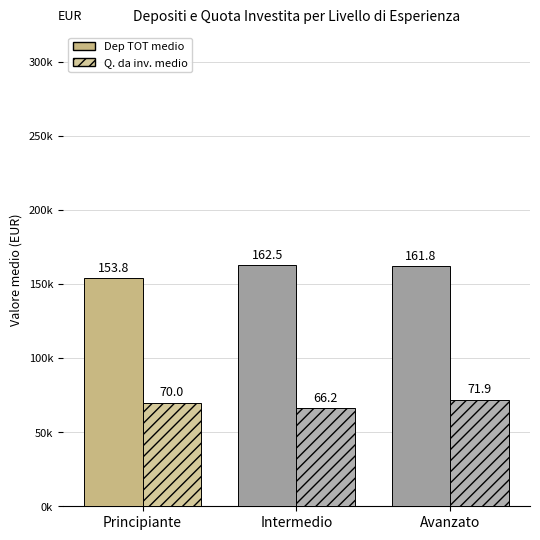

True or false: Q. da inv. medio has a value of 71887 at Avanzato.

True